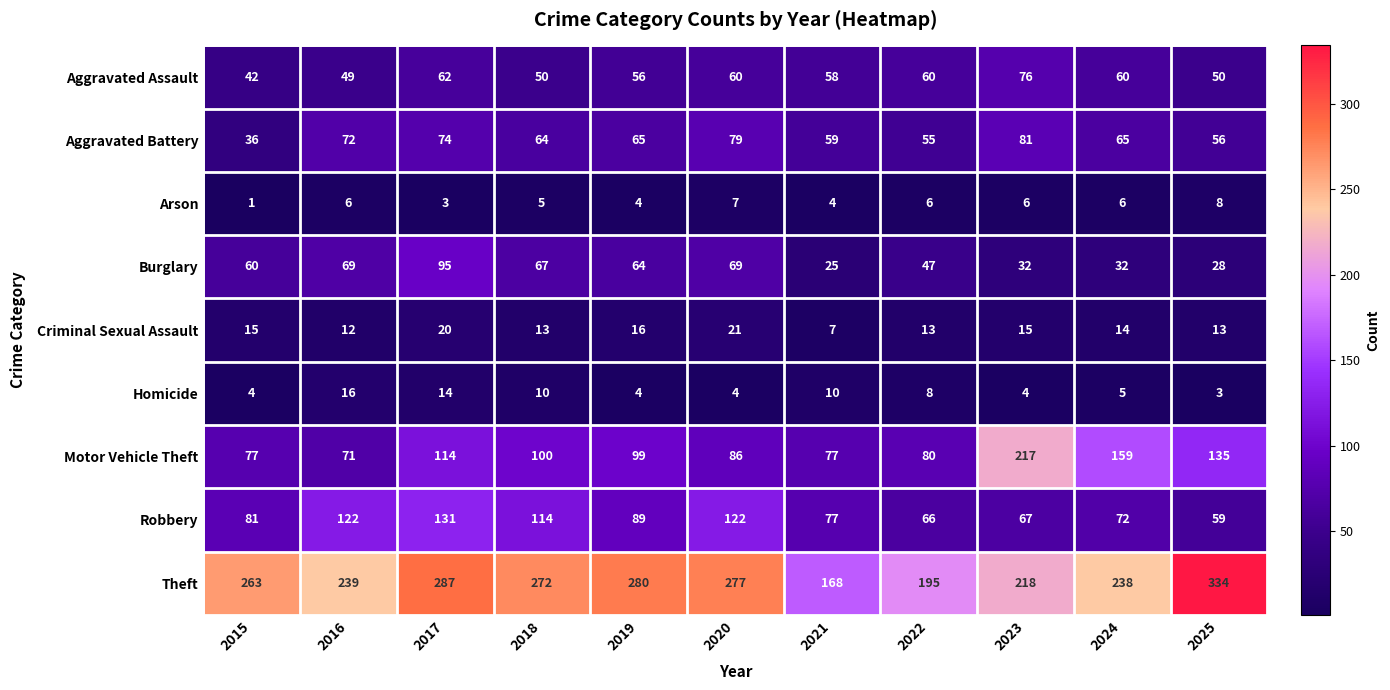

Read the Criminal Sexual Assault value at 2017.

20